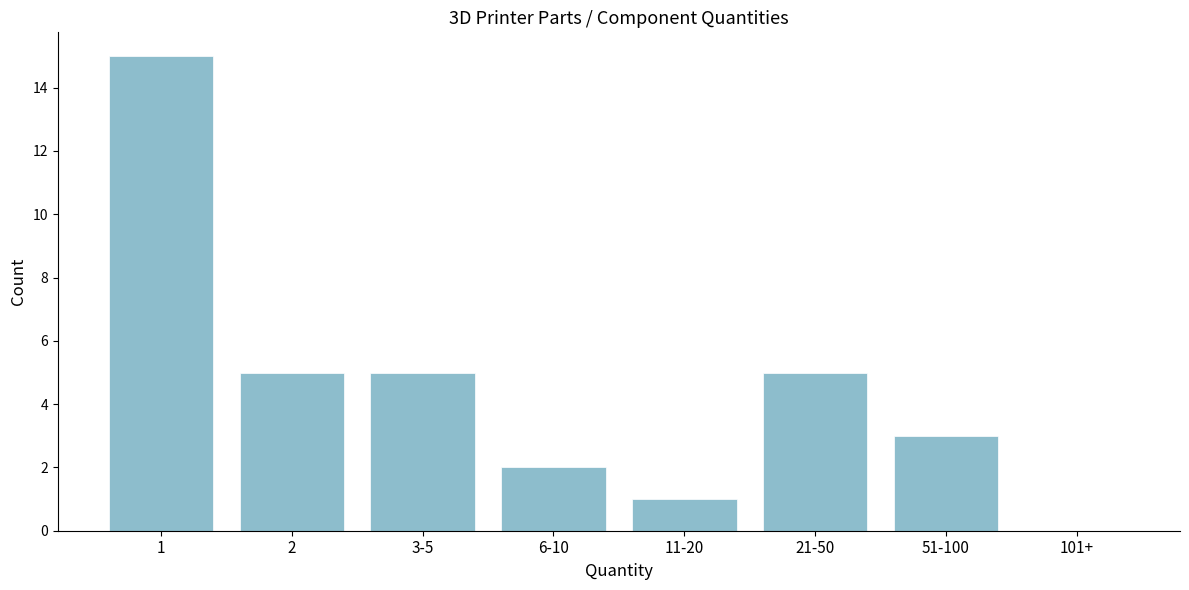

Reading left to right, transcribe all the data shown in this chart.

1=15	2=5	3-5=5	6-10=2	11-20=1	21-50=5	51-100=3	101+=0